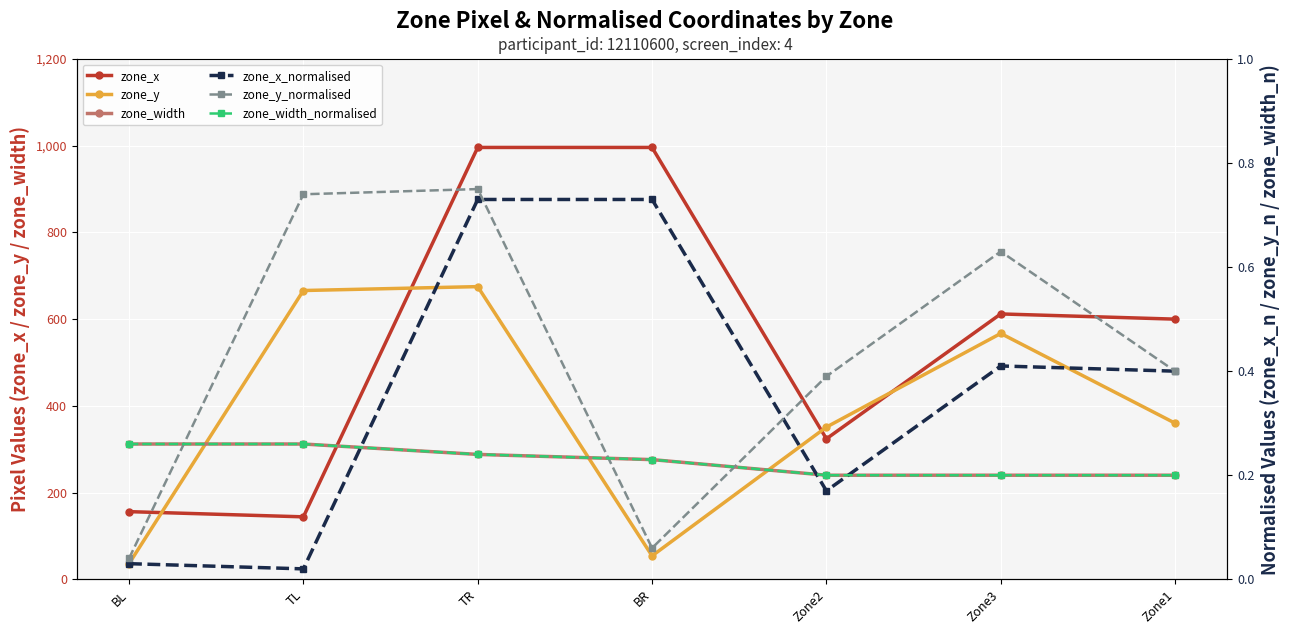

What is the difference between the maximum and minimum values in the zone_x_normalised series?

0.7